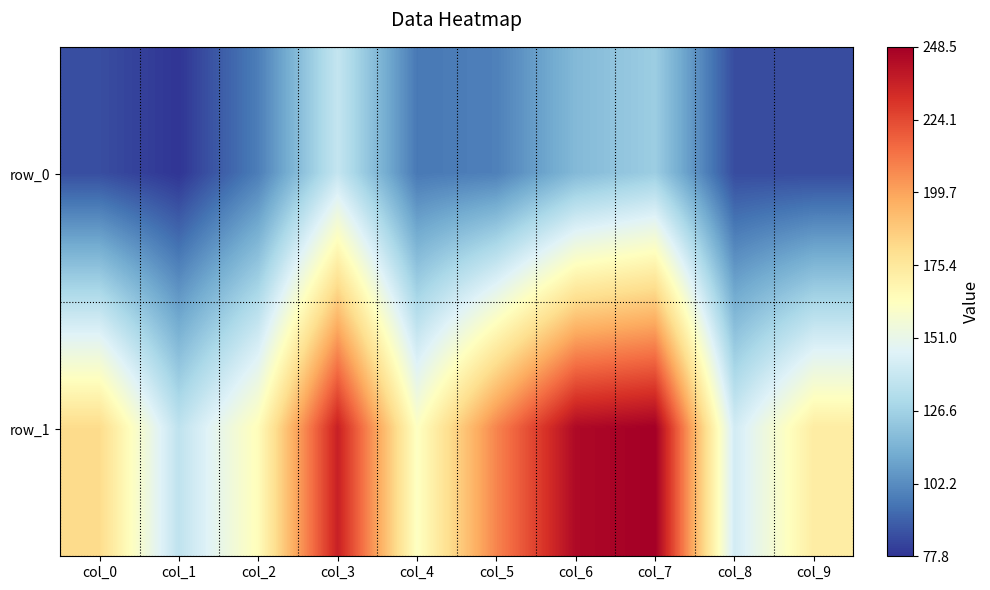

Between col_9 and col_1, which is larger?

col_9